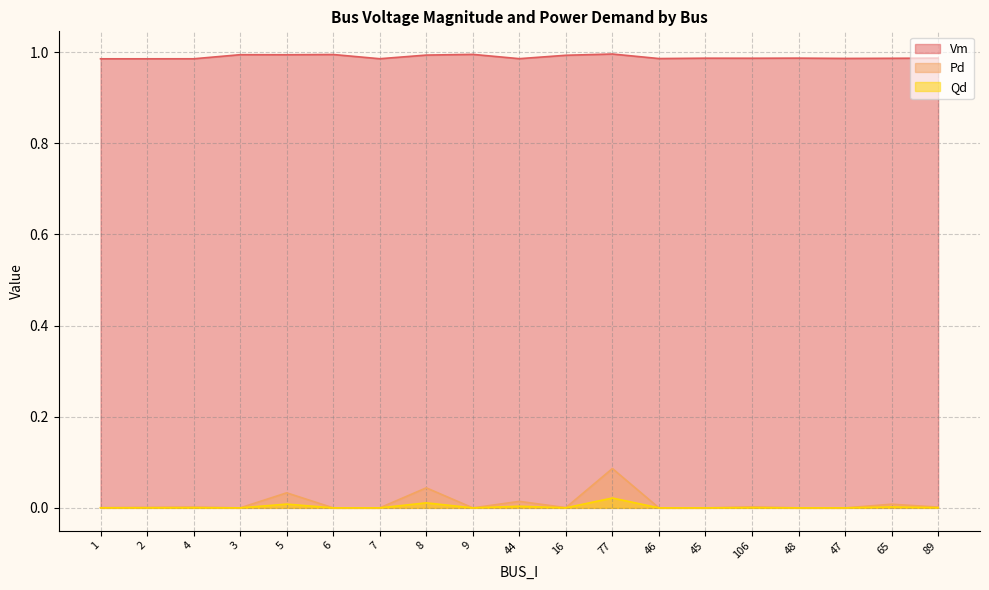

The Qd series shows 0.0 at 6. True or false?

True